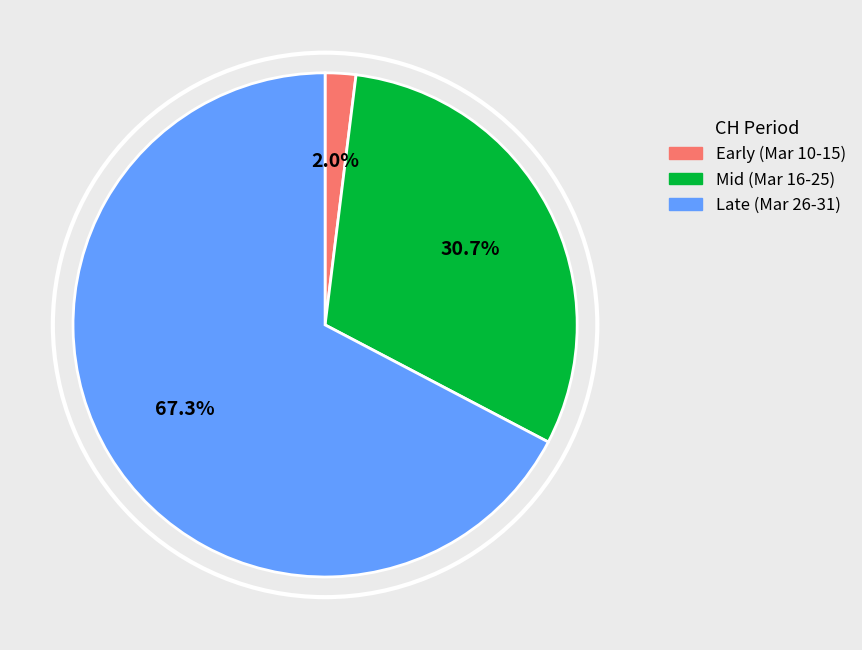

What is the smallest slice in the pie chart?

Early (Mar 10-15)